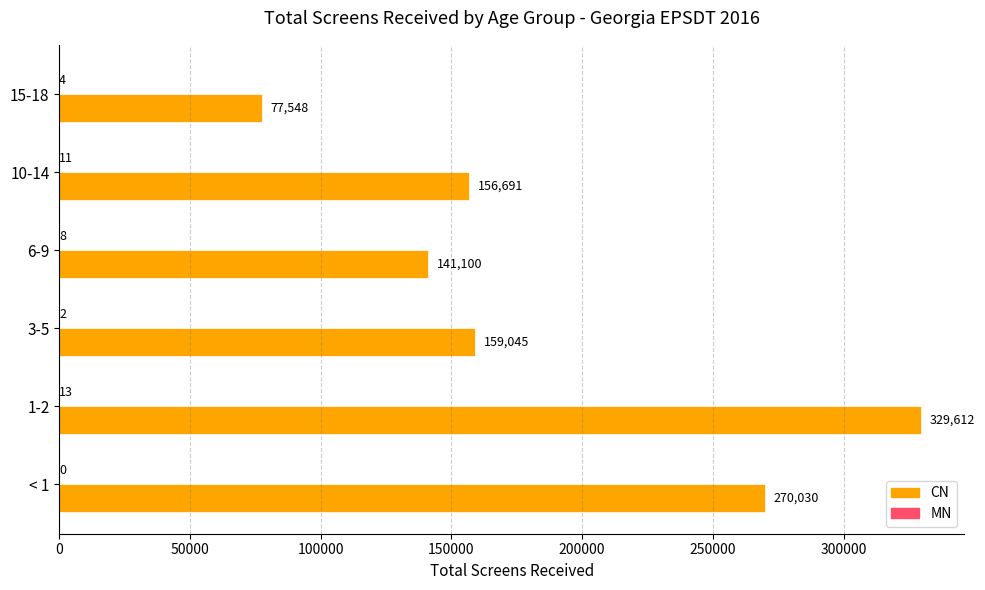

Which series has the largest total across all categories?

CN